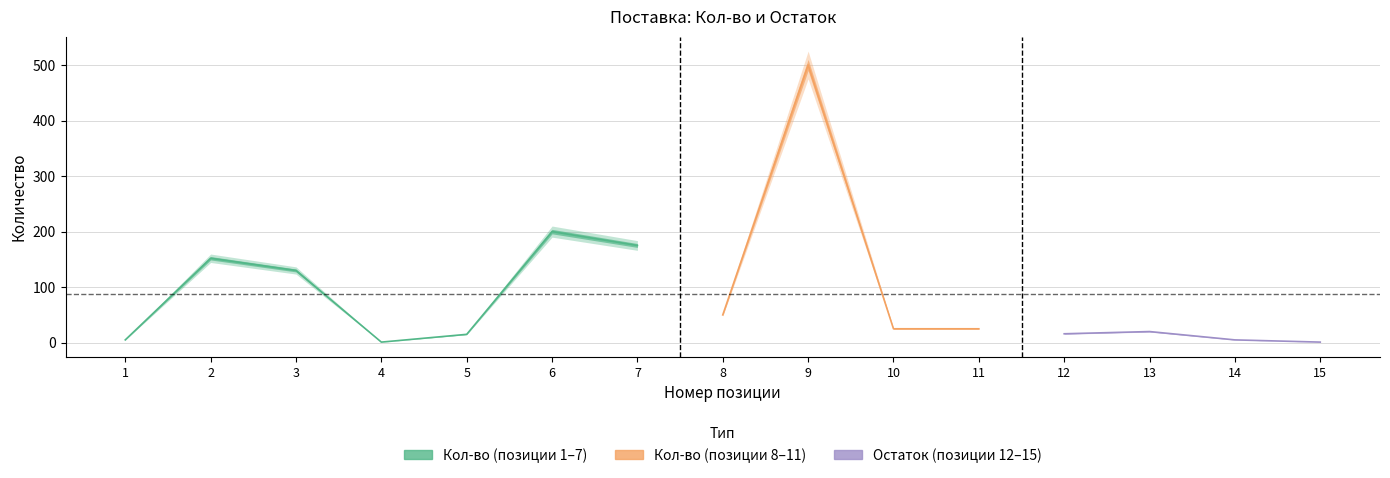

Rank the categories by col_4 value from highest to lowest.

9, 6, 7, 2, 3, 8, 10, 11, 13, 12, 5, 1, 14, 4, 15